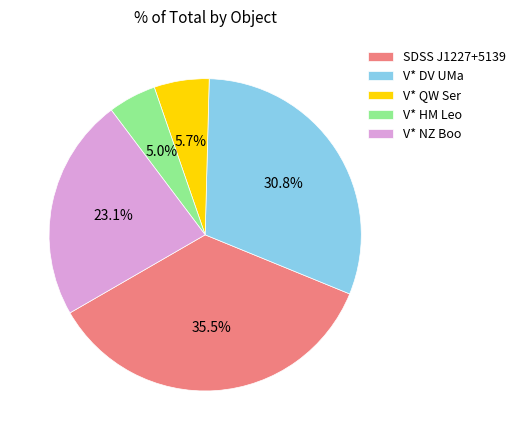

To the nearest percent, what percentage of the pie is V* NZ Boo?

23%